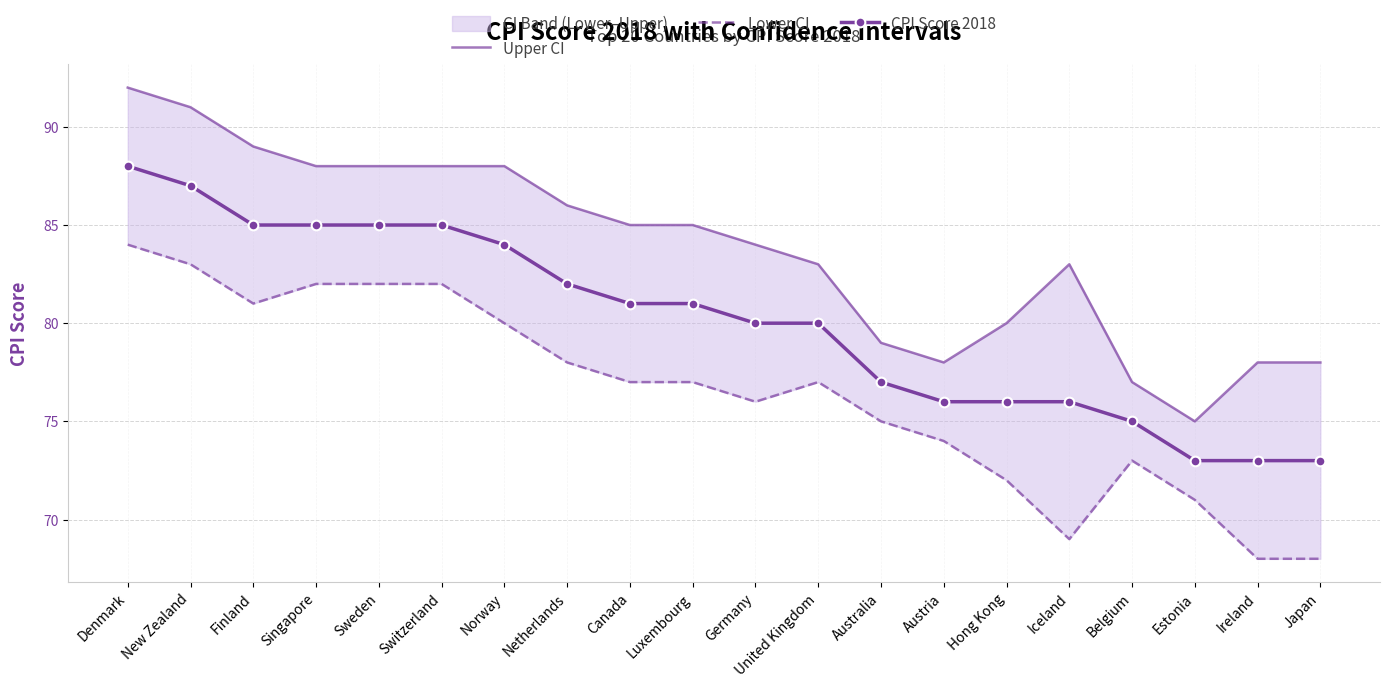

What is the label of the 6th point from the right?

Hong Kong